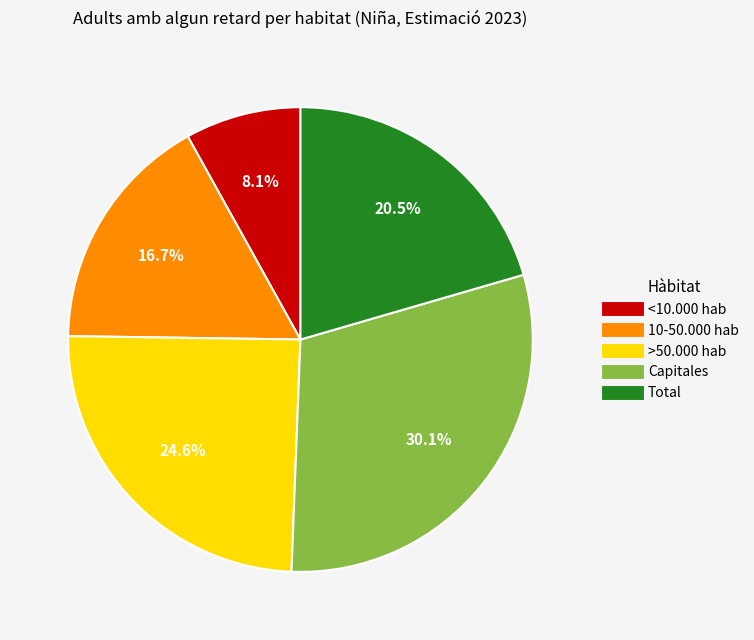

Is there a majority slice in this chart?

No